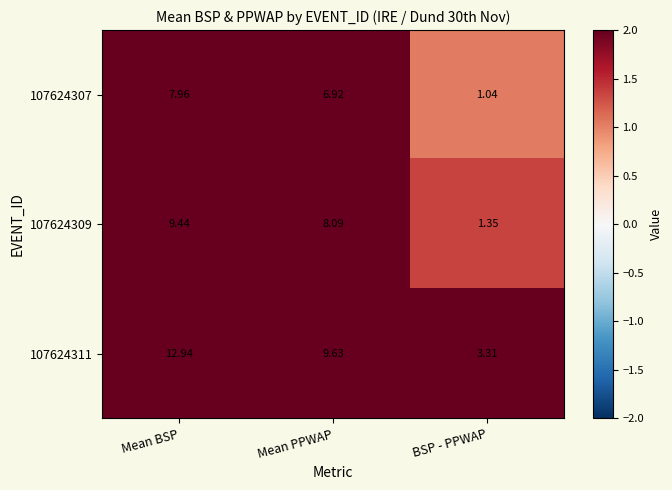

At which category is the sum across all series the highest?

Mean BSP